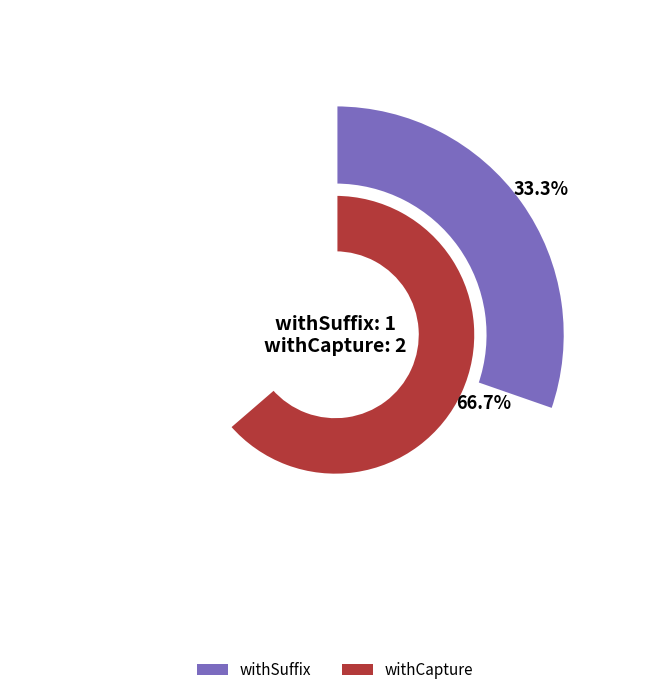

Between withSuffix and withCapture, which is larger?

withCapture